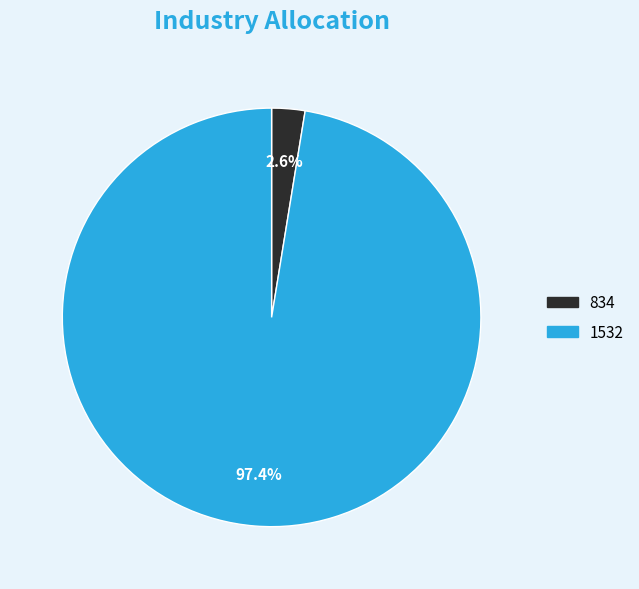

To the nearest percent, what is the combined percentage of 1532 and 834?

100%